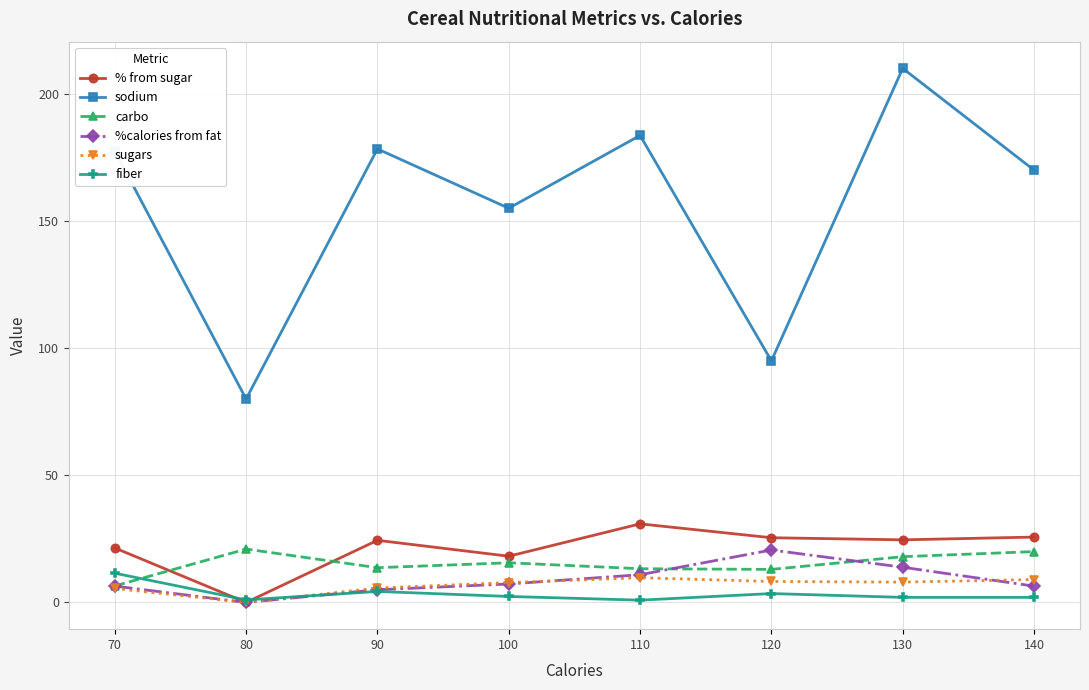

What is the total value across all series at 100?

206.2